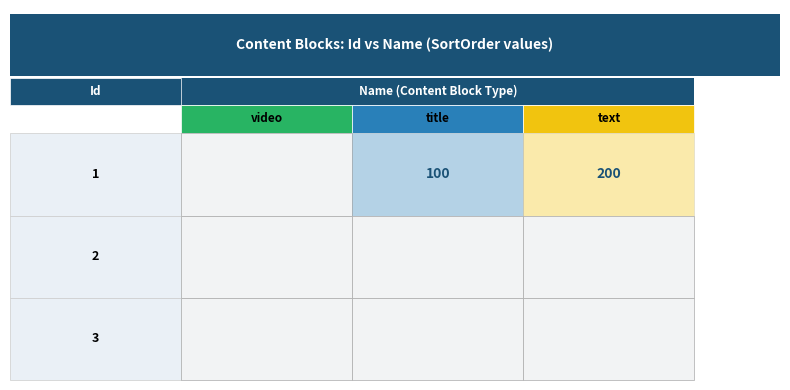

At which label does title reach its minimum?

1